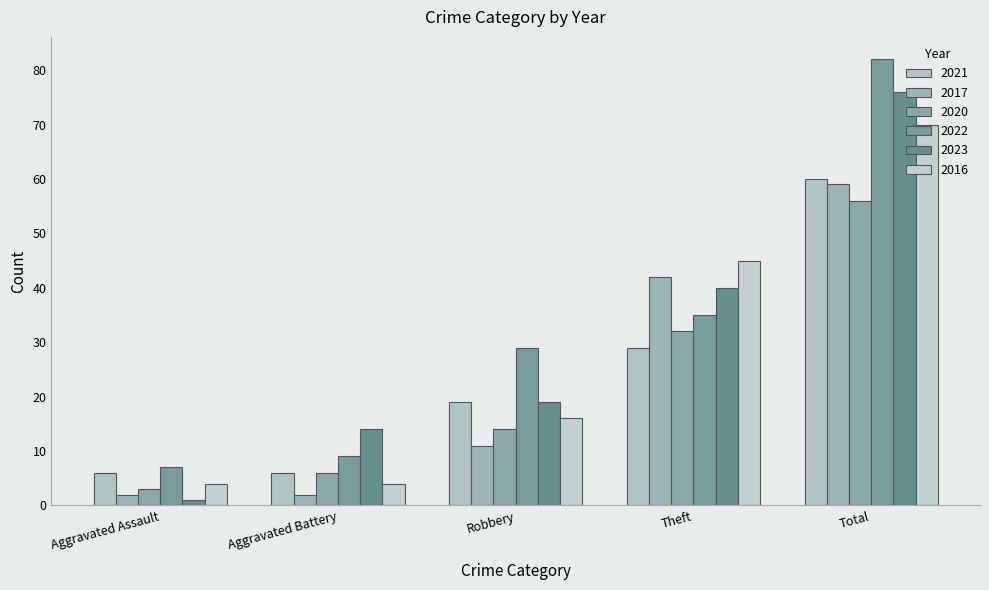

What is the minimum value shown in the chart?

1